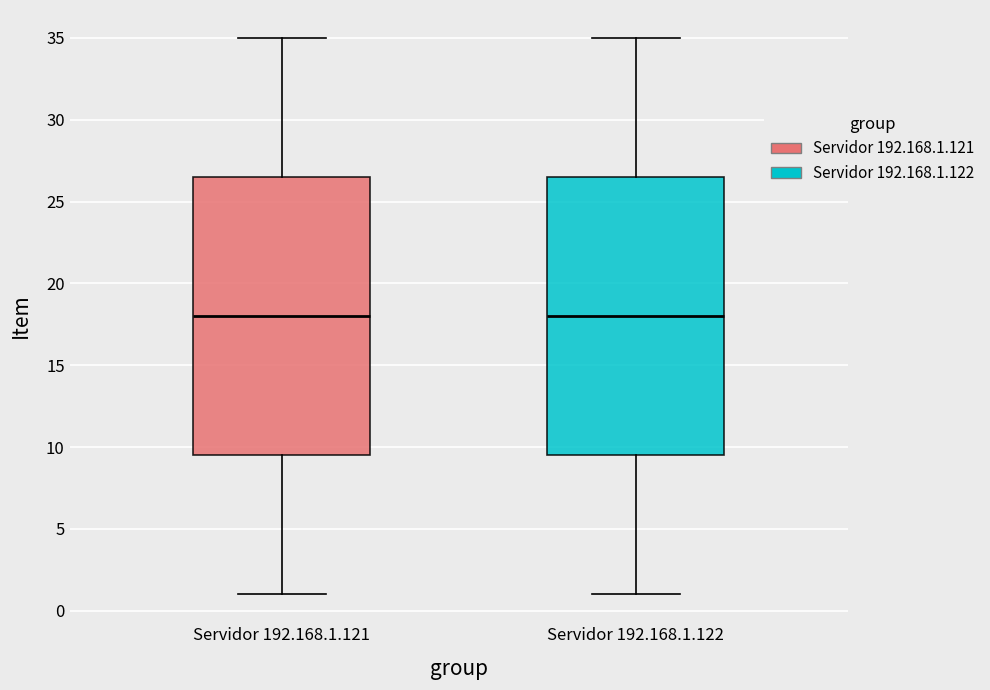

Reading left to right, transcribe this box plot: for each box, give where its median line is, the range the box spans, and where its two whiskers end, as read against the y-axis. The values are not printed on the chart, so give them approximately, as read against the axis.

Servidor 192.168.1.121: median 18.0, box 9.5 to 26.5, whiskers 1.0 to 35.0
Servidor 192.168.1.122: median 18.0, box 9.5 to 26.5, whiskers 1.0 to 35.0